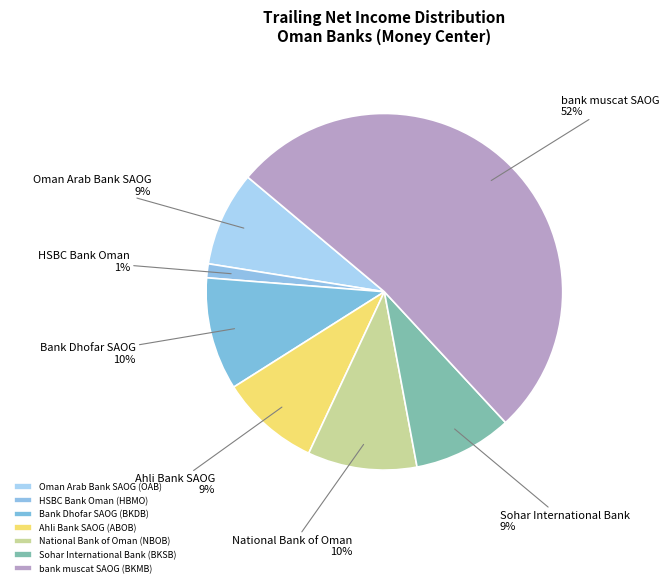

Count the number of slices in the pie.

7